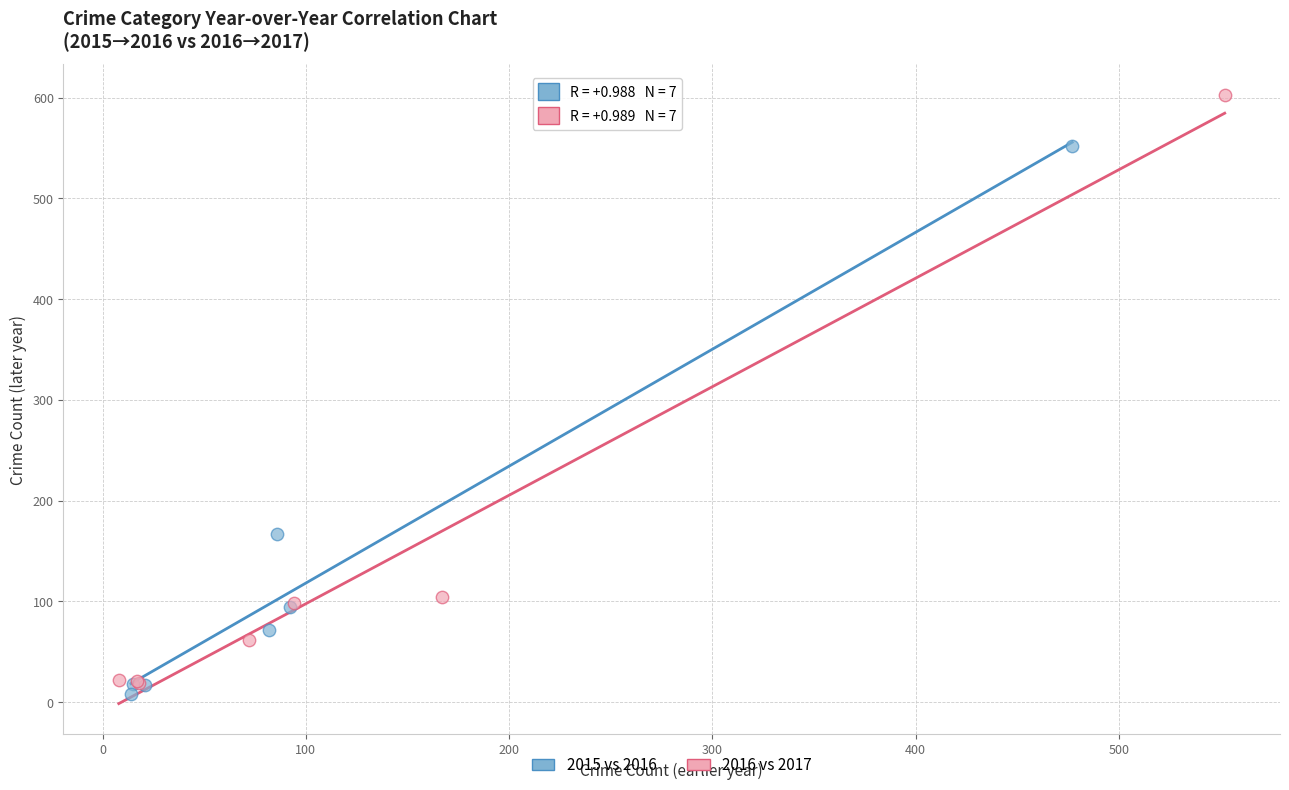

Which series has the widest spread of Y values?

2016 vs 2017